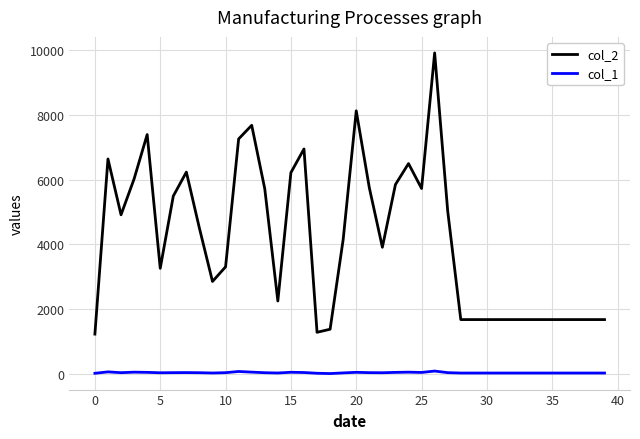

What is the greatest value displayed?

9912